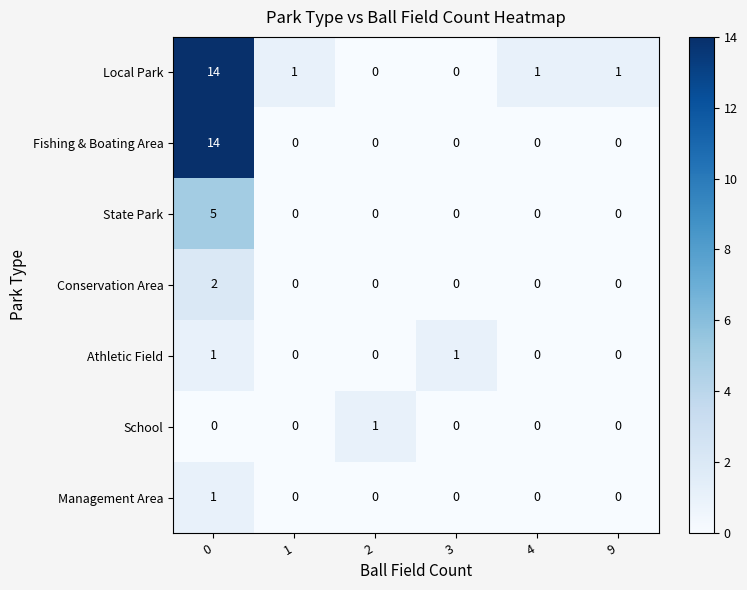

Count the number of data series in this chart.

7